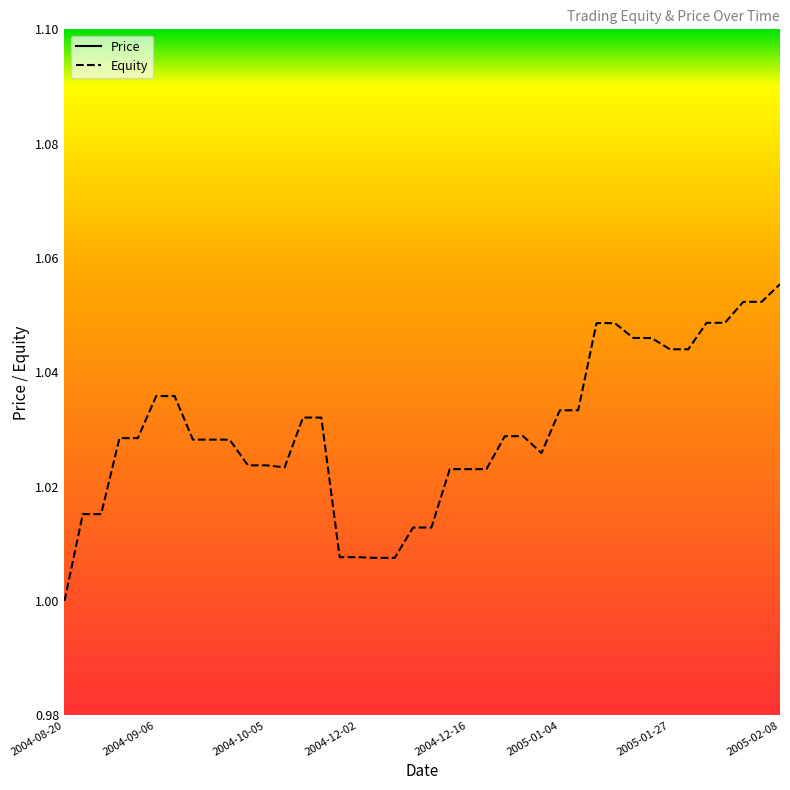

How many series are shown in this chart?

2